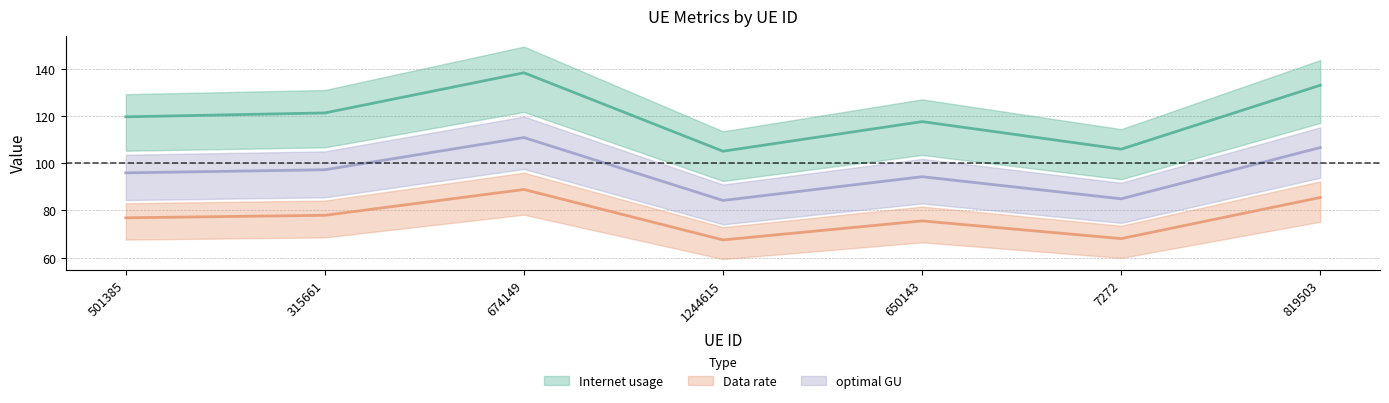

Rank the series by their average value, from lowest to highest.

Data rate, optimal GU, Internet usage